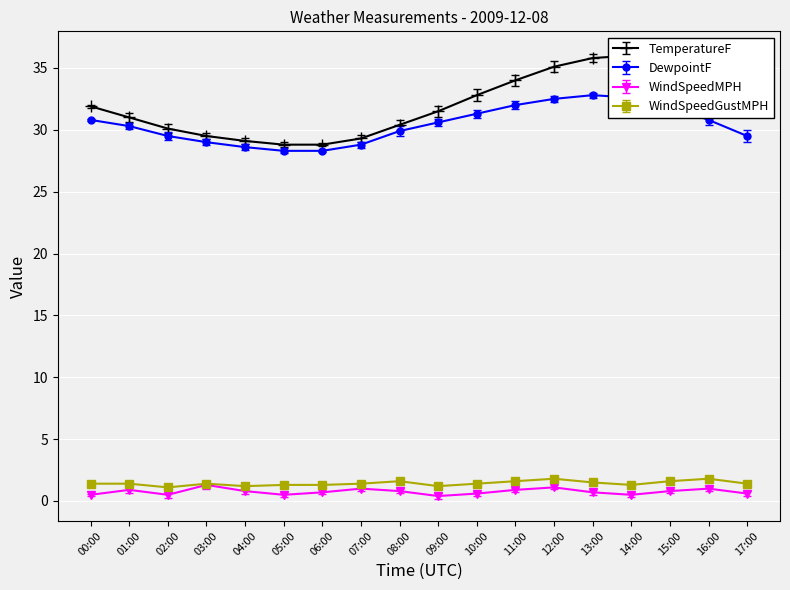

What is the total value across all series at 02:00?

61.2